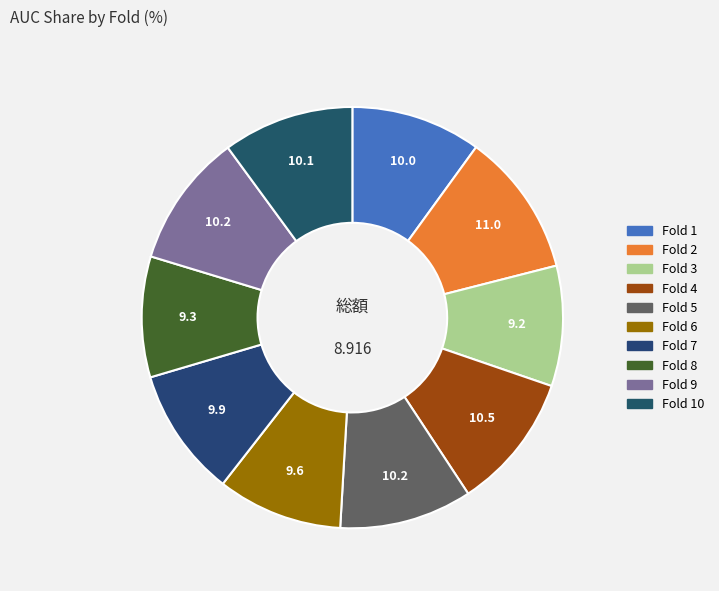

How many segments does this pie chart have?

10